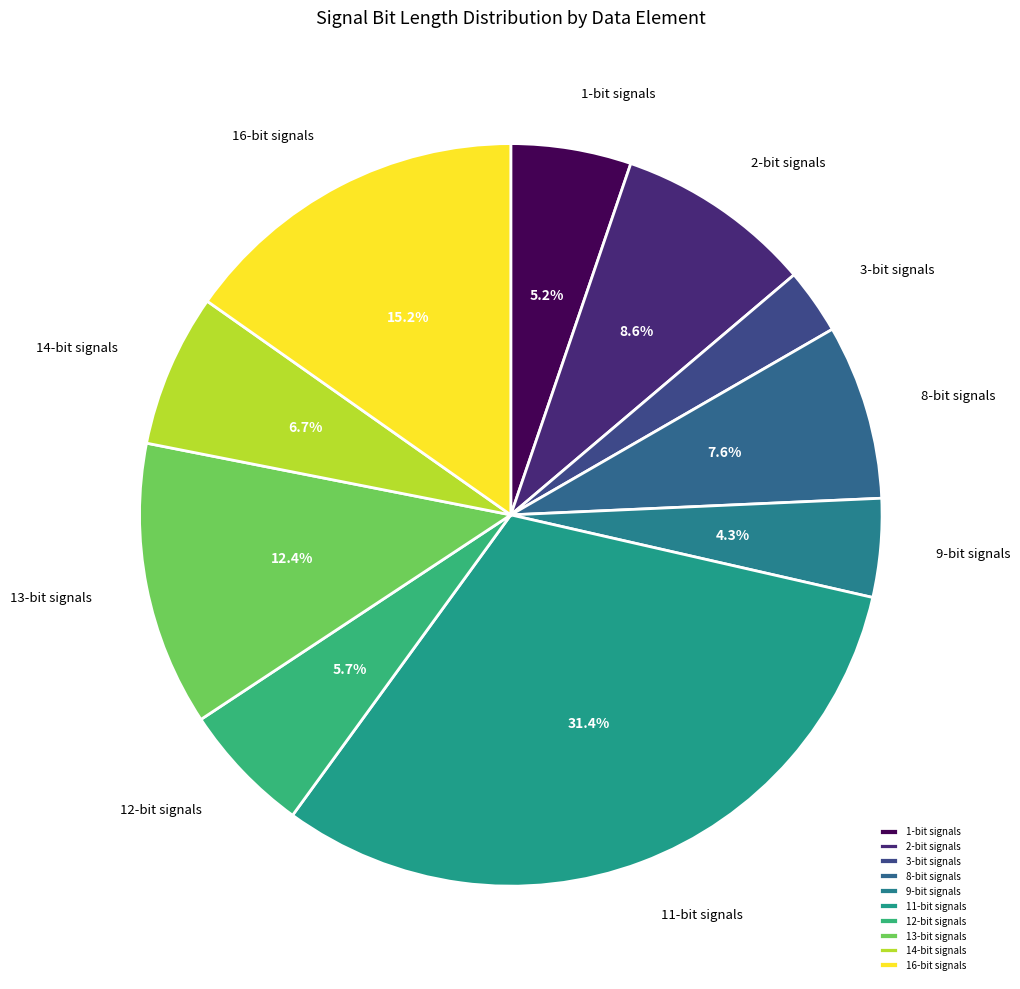

How many segments does this pie chart have?

10